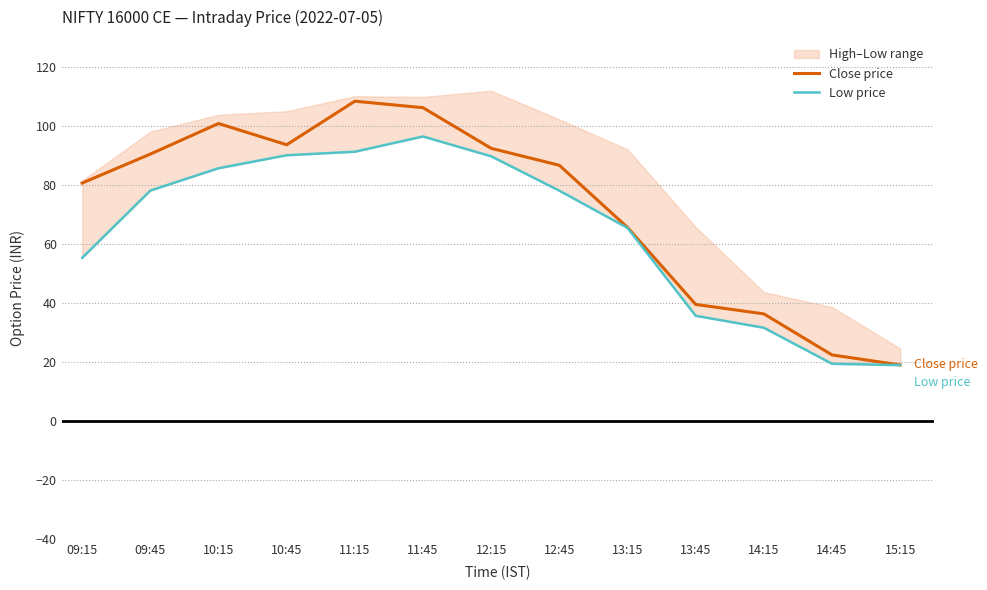

What is the total value across all series at 10:45?

183.6